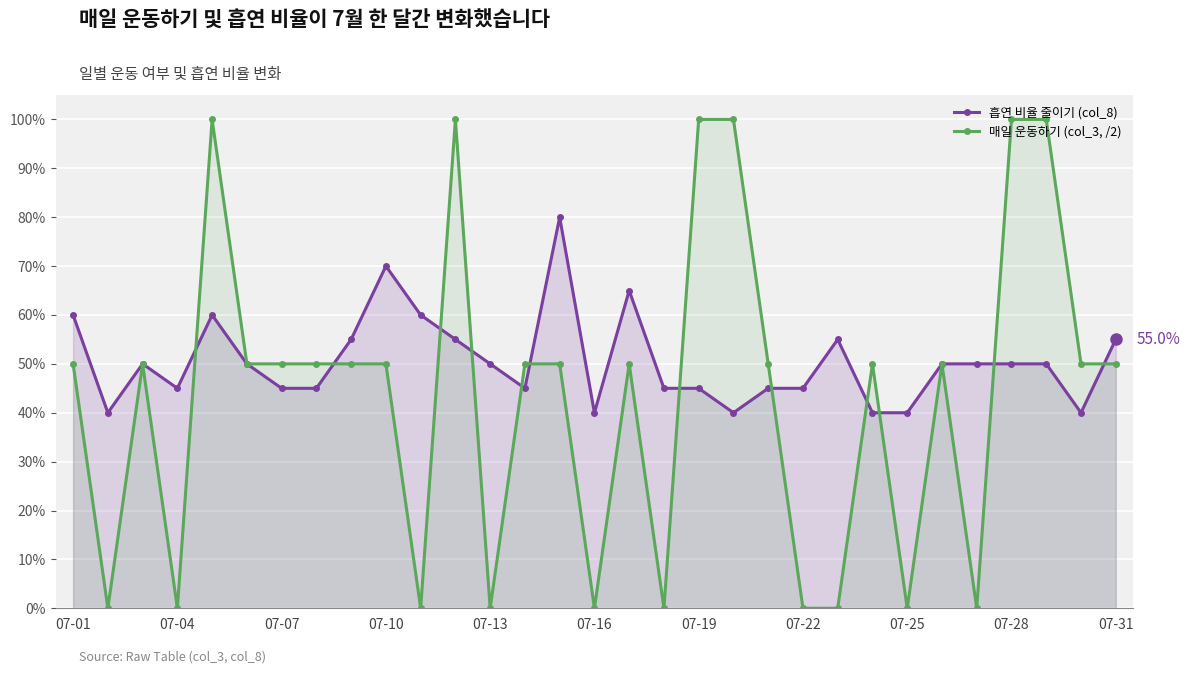

How many intersections are there between 흡연 비율 줄이기 (col_8) and 매일 운동하기 (col_3, /2)?

12